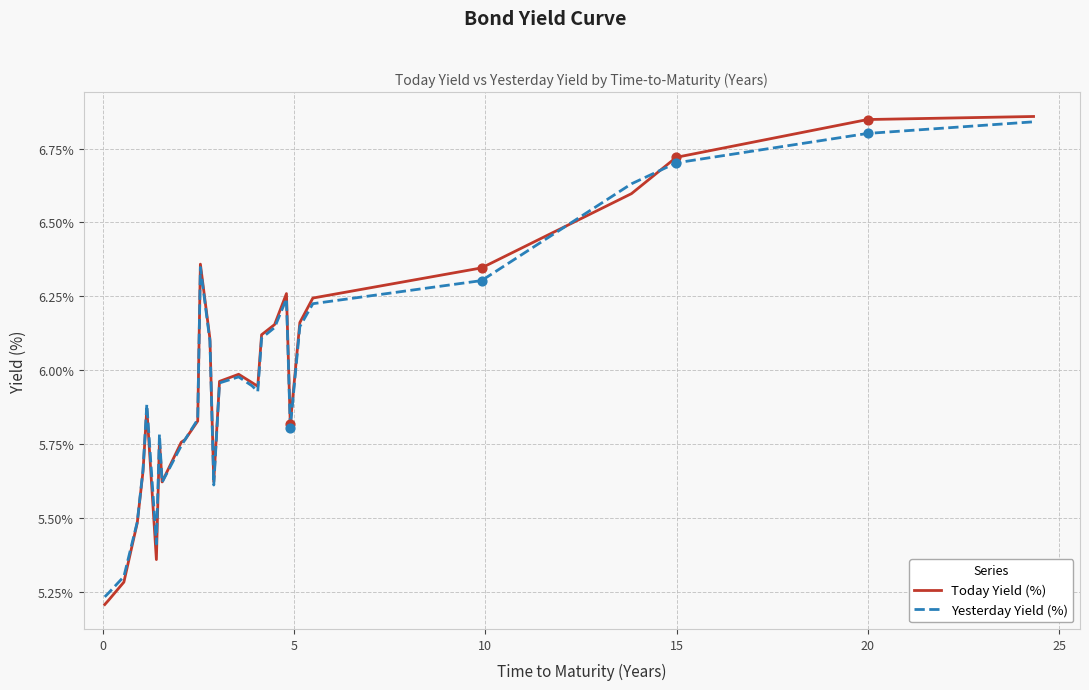

What are all the series names shown in the legend?

Today Yield (%), Yesterday Yield (%)